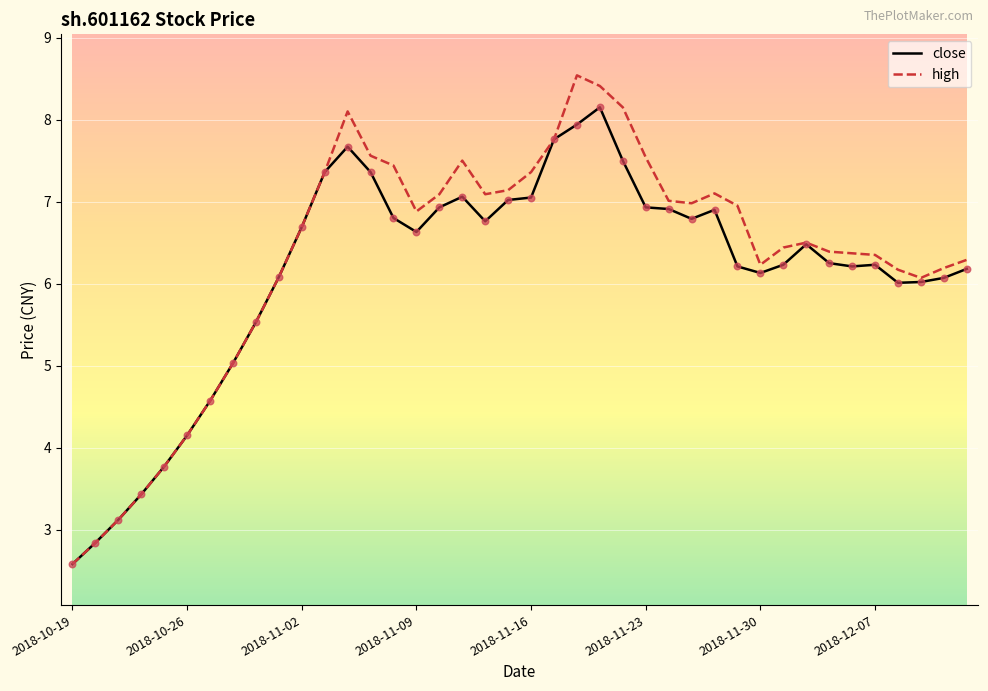

Rank the series by their maximum value, from highest to lowest.

high, close